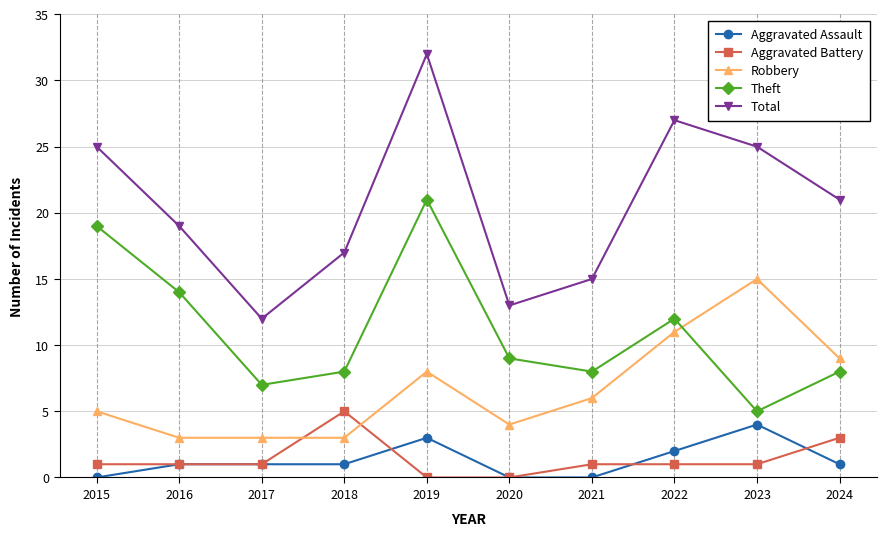

At which category does the chart reach its peak across all series?

2019